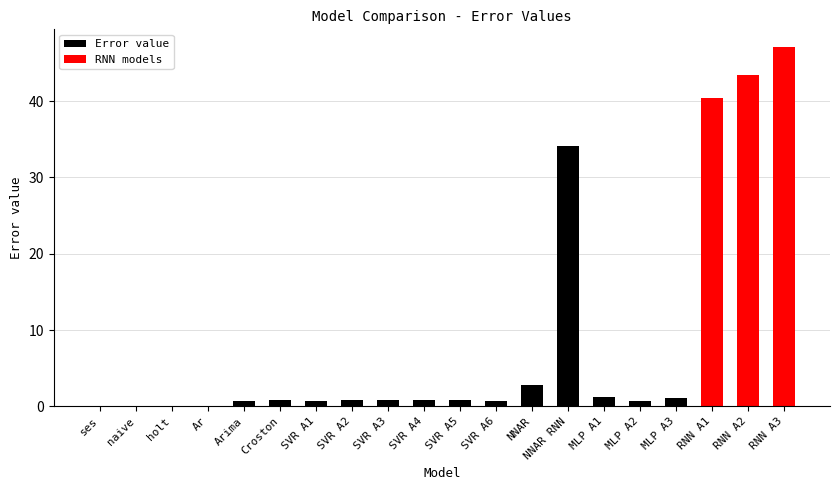

What is the change in value from NNAR RNN to RNN A3?

+12.9